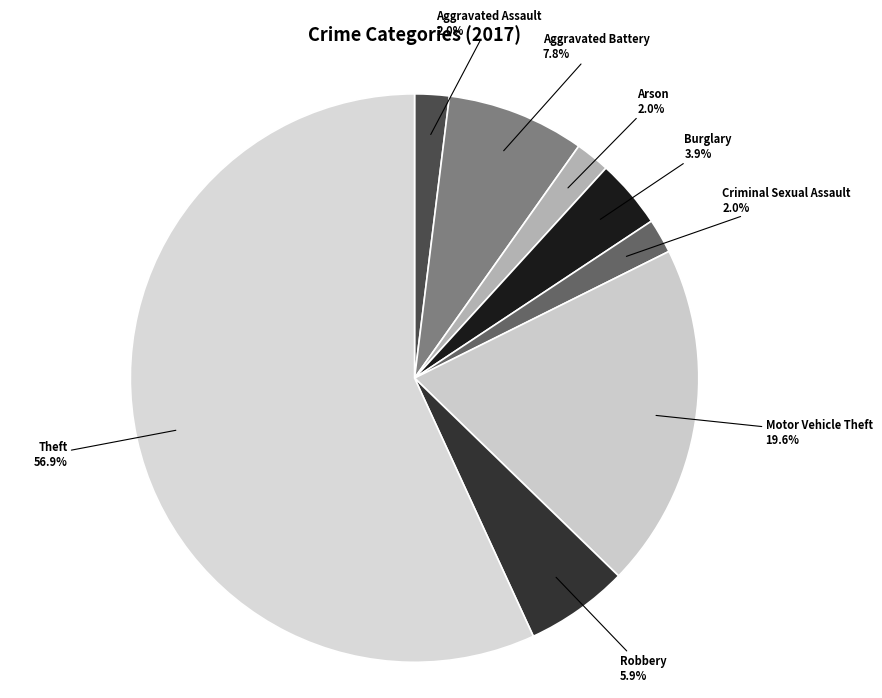

What is the total percentage of Robbery and Motor Vehicle Theft?

25.5%